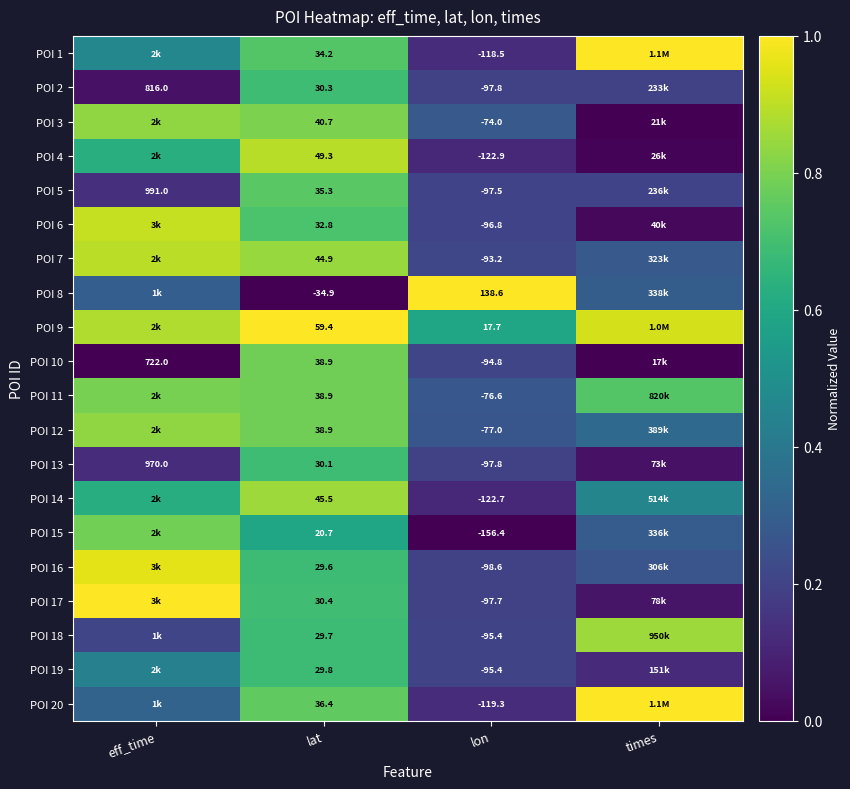

Is the value of POI 10 at lon greater than the value of POI 12 at lat?

No